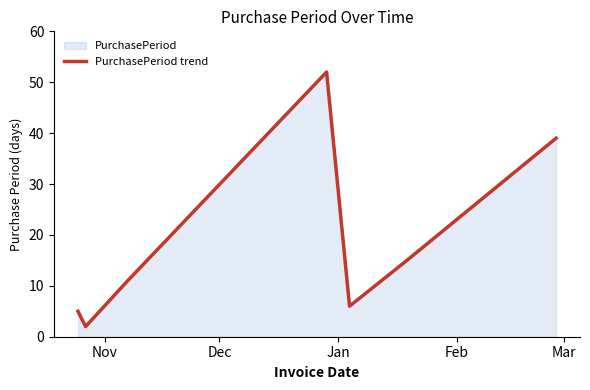

How many lines are shown in the chart?

1